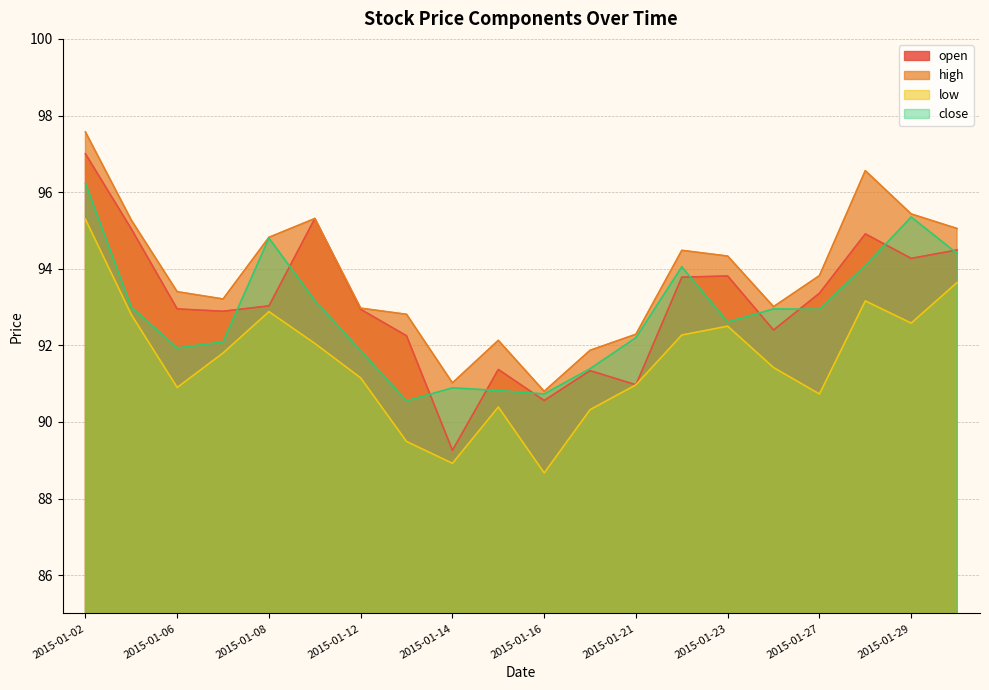

Count the number of categories in the chart.

20